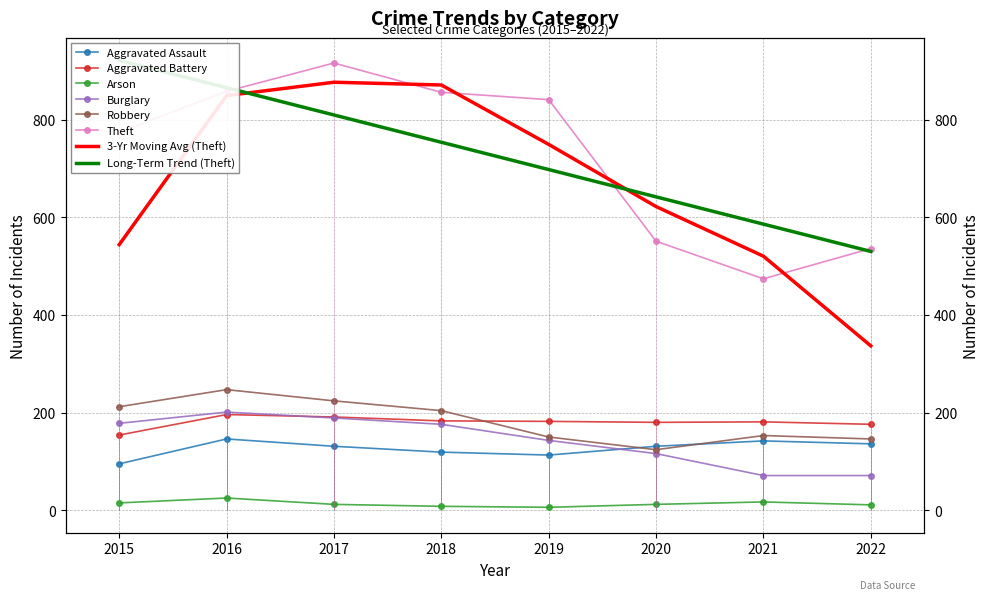

The value of Theft at 2019 is 841. True or false?

True